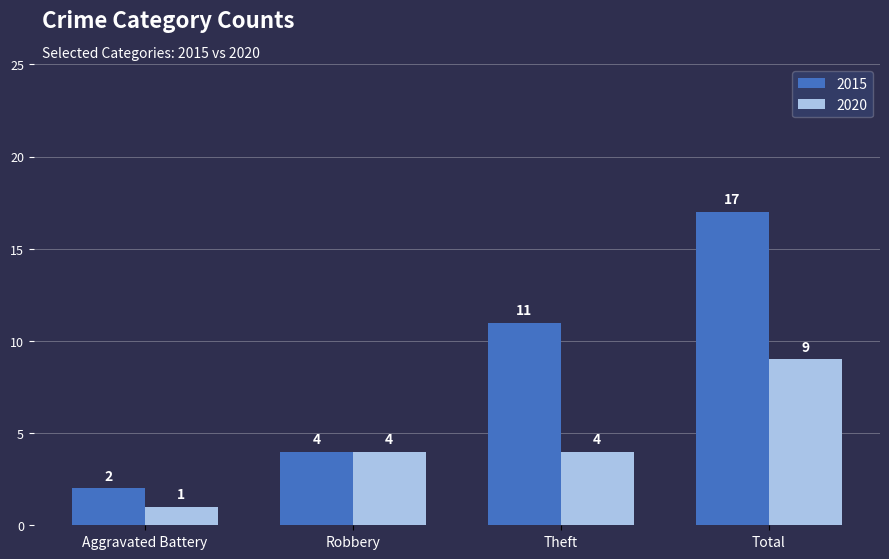

What is the label of the 3rd bar from the left?

Theft